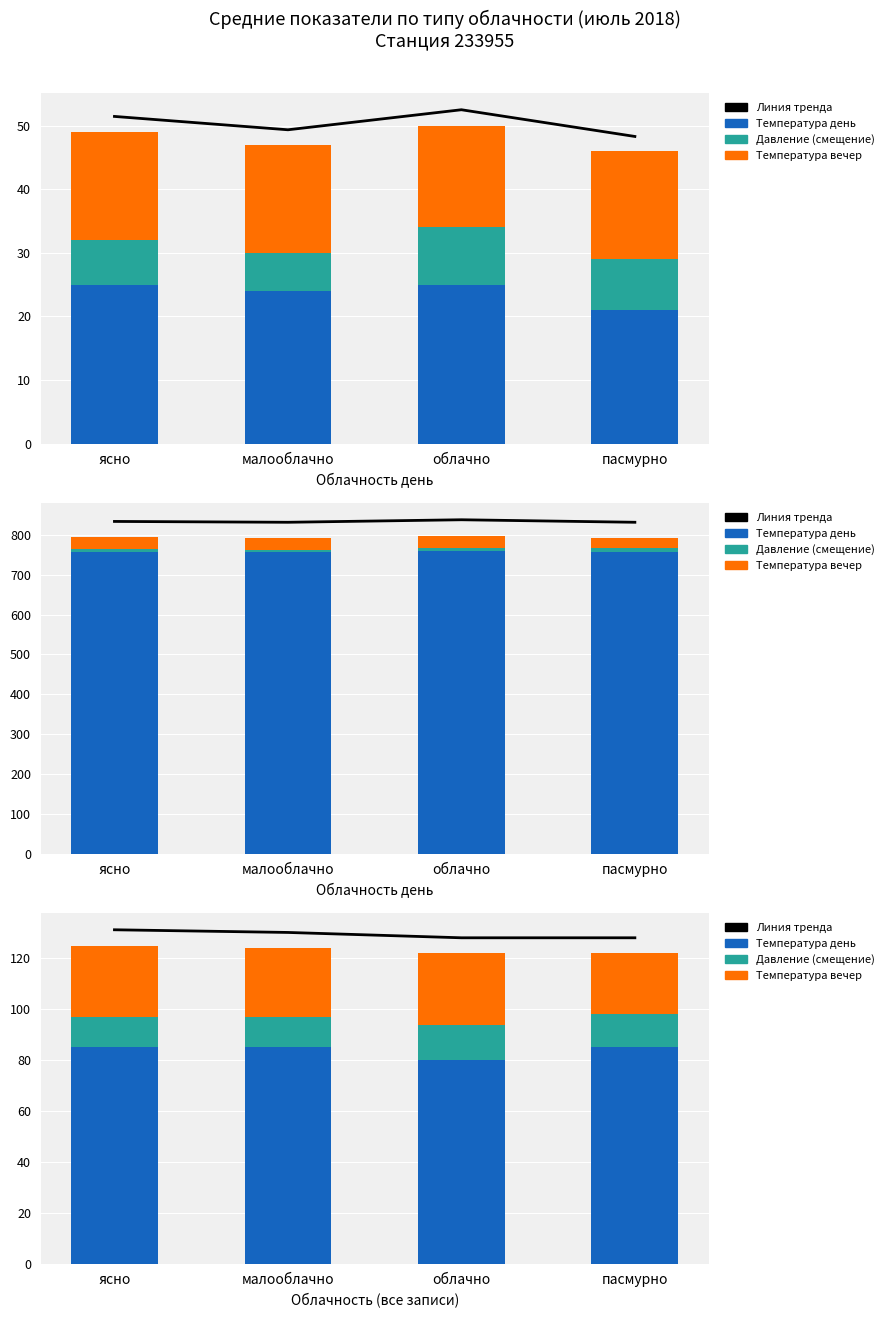

How many groups of bars are there?

4